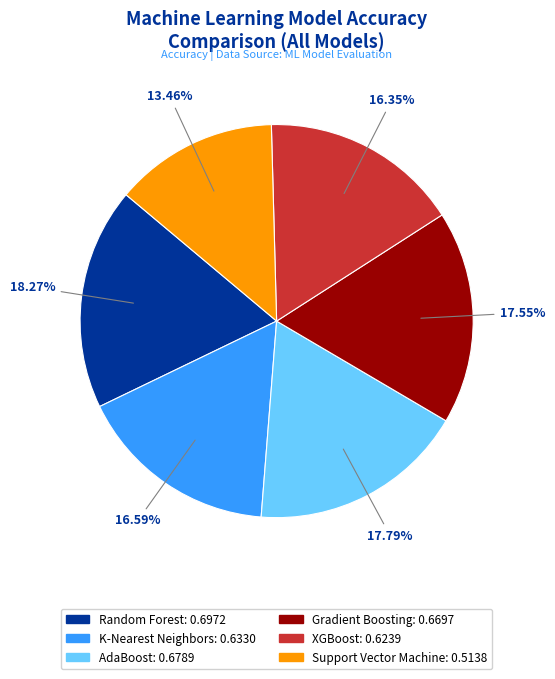

Do Random Forest and AdaBoost together represent more than half of the pie?

No